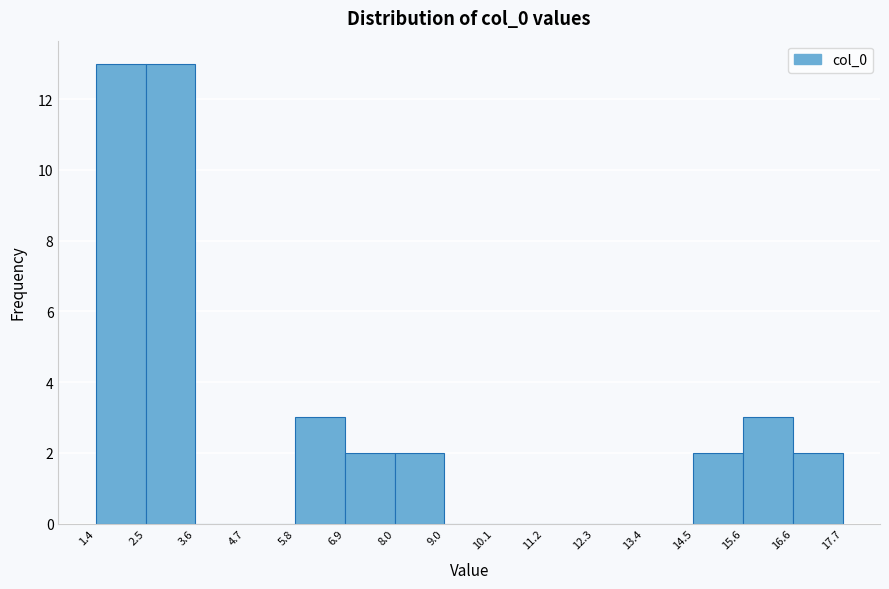

How tall is the bar that spans 5.8 to 6.9 on the x-axis? The values are not printed on the chart, so give them approximately, as read against the axis.

3